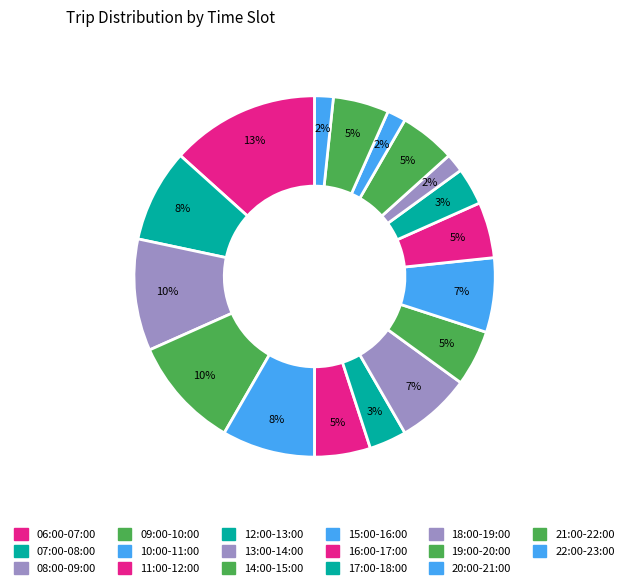

What is the ratio of the value at 09:00-10:00 to the value at 10:00-11:00?

1.2